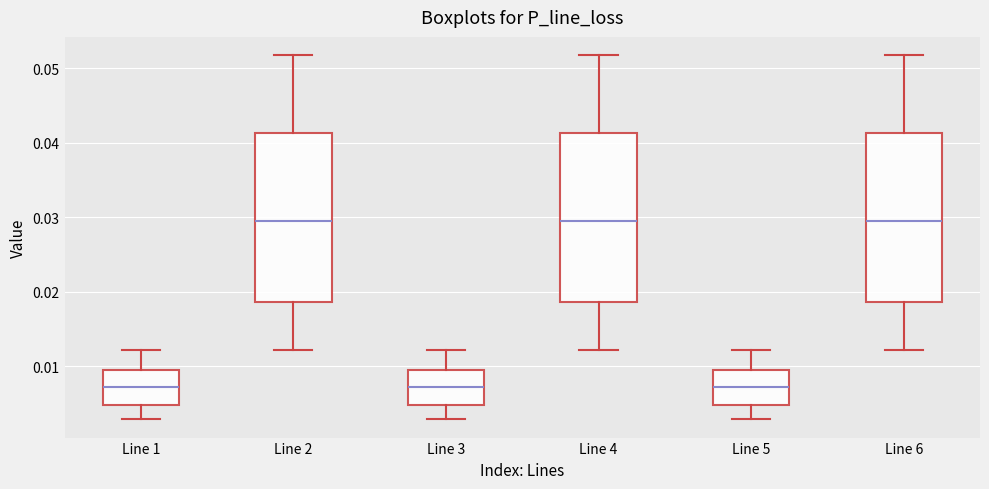

Reading left to right, transcribe this box plot: for each box, give where its median line is, the range the box spans, and where its two whiskers end, as read against the y-axis. The values are not printed on the chart, so give them approximately, as read against the axis.

Line 1: median 0.007, box 0.005 to 0.010, whiskers 0.003 to 0.012
Line 2: median 0.030, box 0.019 to 0.041, whiskers 0.012 to 0.052
Line 3: median 0.007, box 0.005 to 0.010, whiskers 0.003 to 0.012
Line 4: median 0.030, box 0.019 to 0.041, whiskers 0.012 to 0.052
Line 5: median 0.007, box 0.005 to 0.010, whiskers 0.003 to 0.012
Line 6: median 0.030, box 0.019 to 0.041, whiskers 0.012 to 0.052